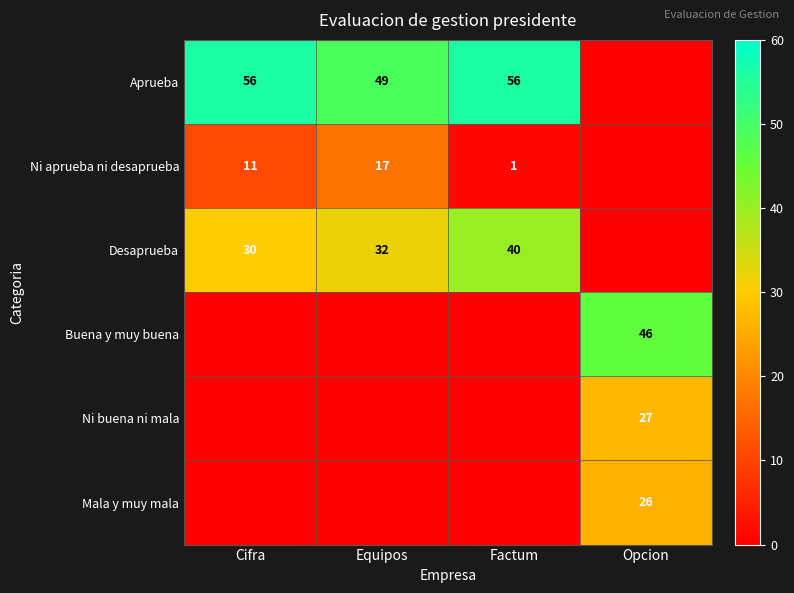

The Aprueba series shows 80 at Cifra. True or false?

False